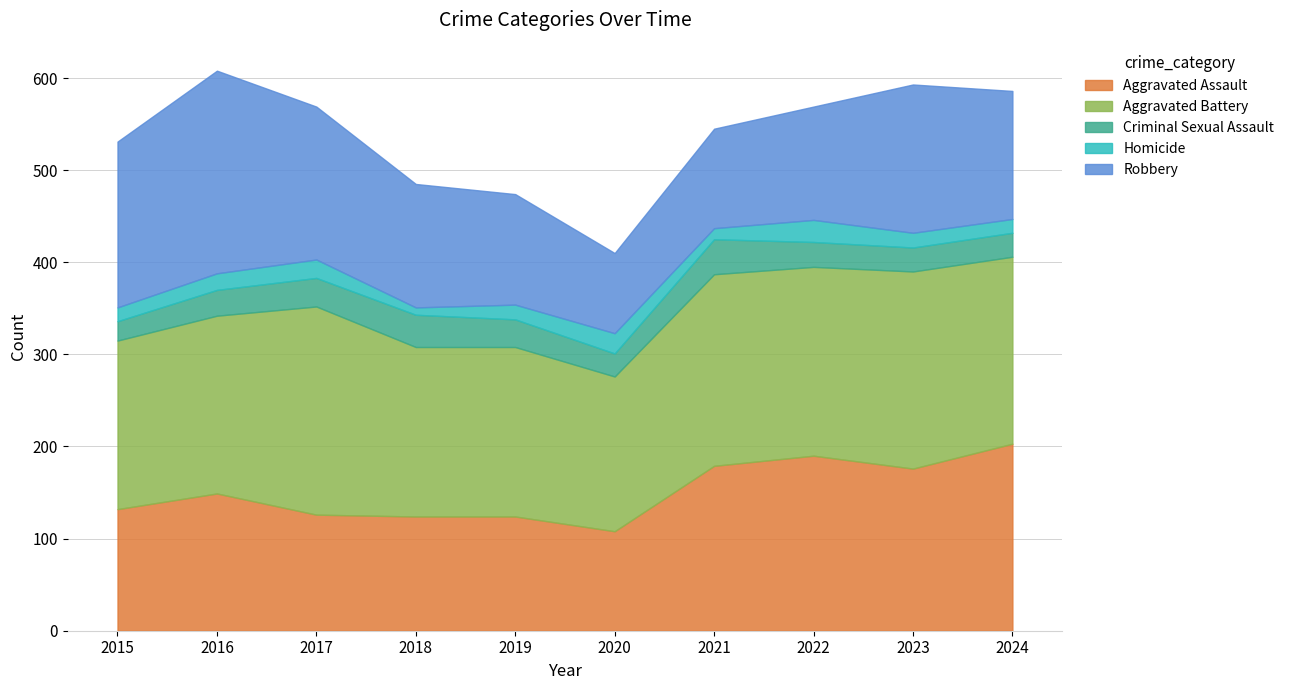

True or false: Homicide has a value of 8 at 2018.

True